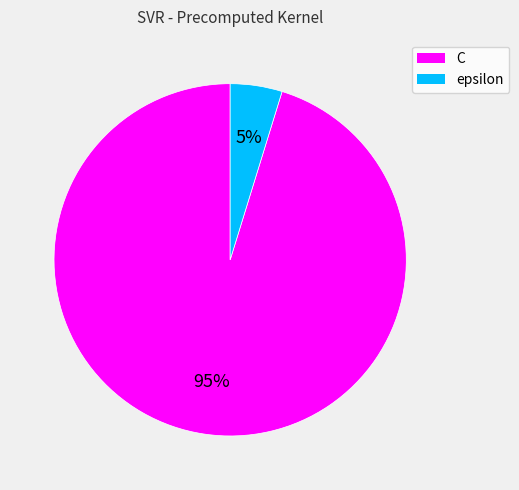

Is it true that epsilon is 5% of the pie?

True